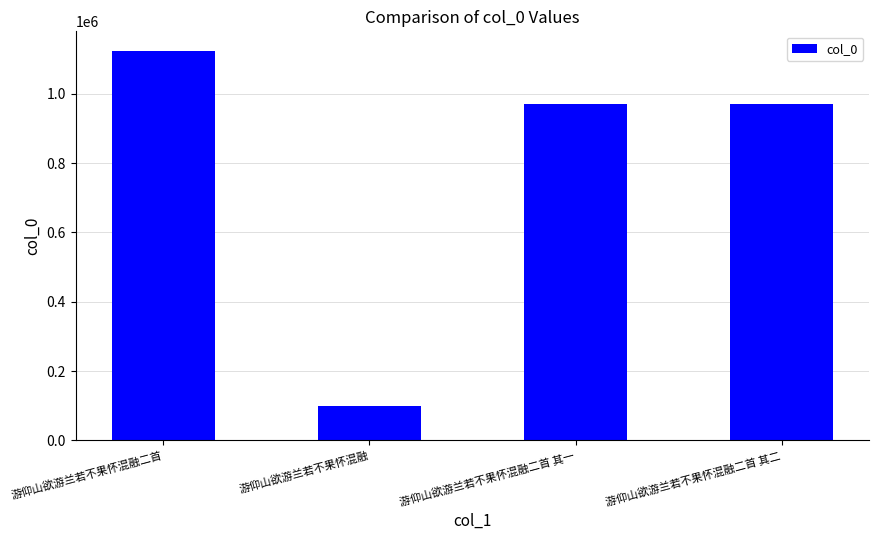

Is it true that the value at 游仰山欲游兰若不果怀混融二首 is 1124039?

True